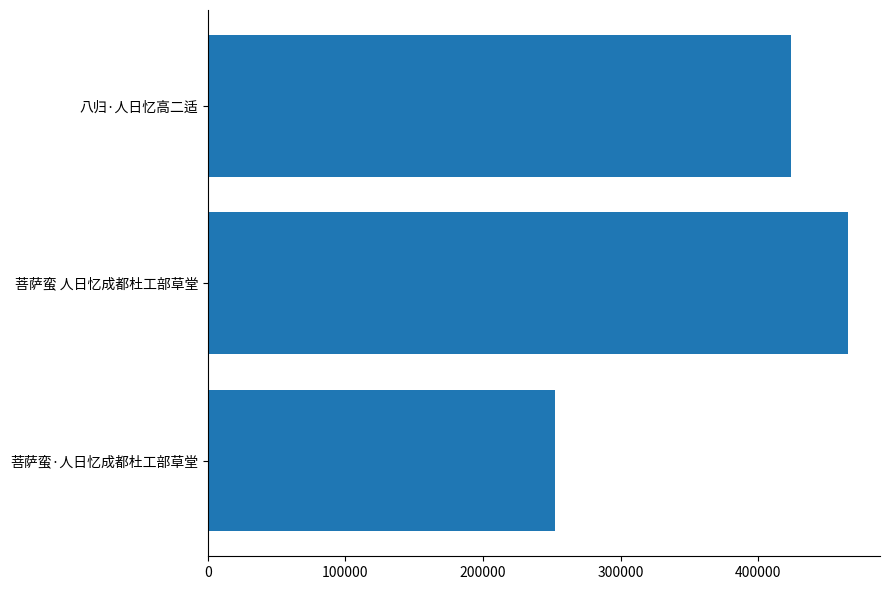

Are the bars horizontal?

Yes